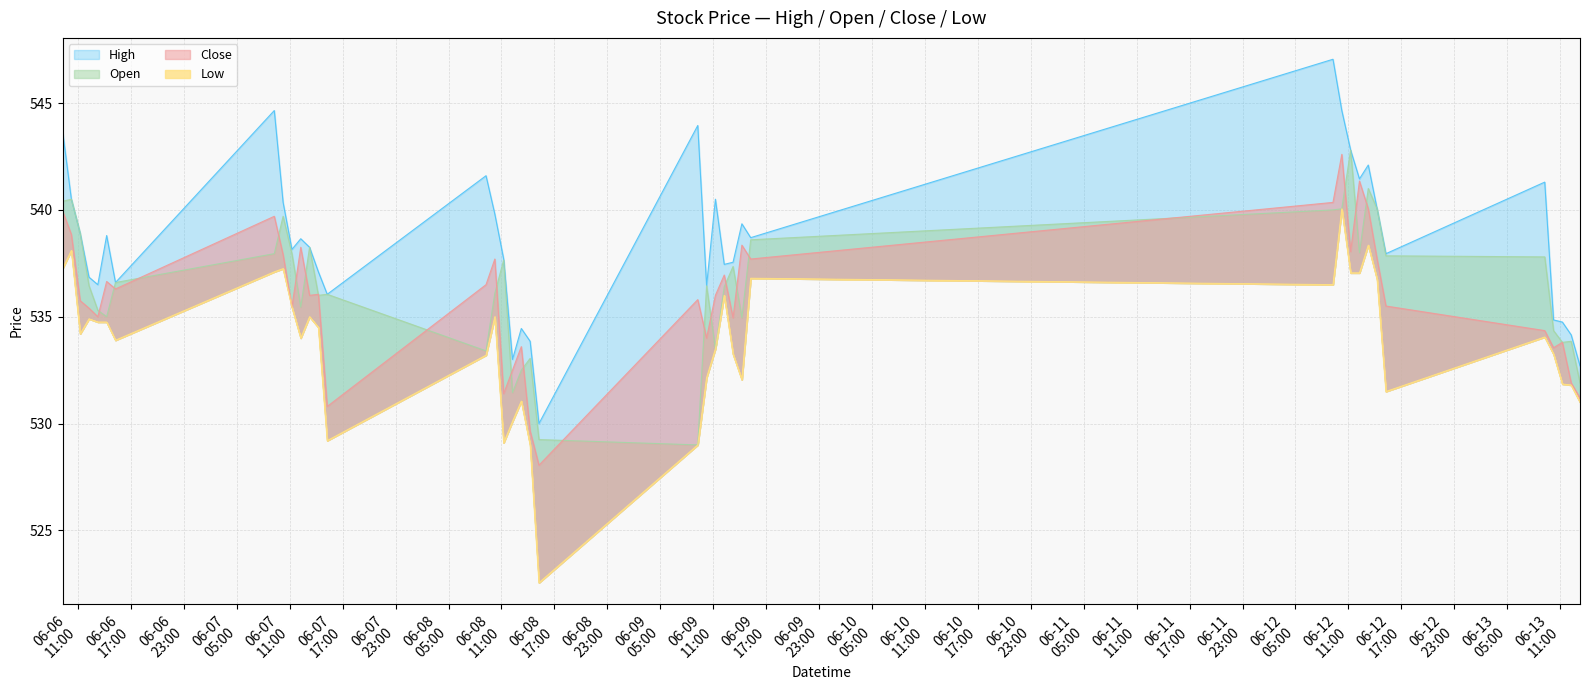

Rank the series at 2023-06-08 15:15 from highest to lowest value.

High, Open, Close, Low